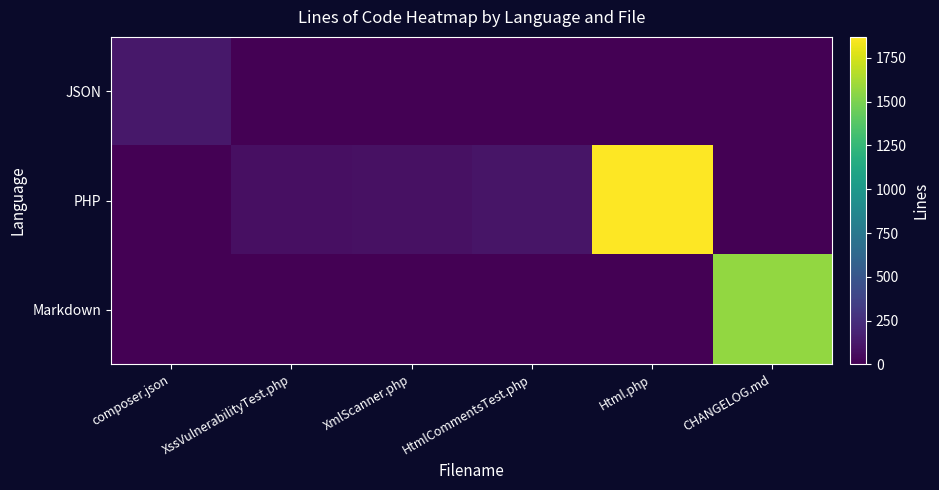

Reading left to right, list all the values displayed in this chart.

JSON: composer.json=120	XssVulnerabilityTest.php=0	XmlScanner.php=0	HtmlCommentsTest.php=0	Html.php=0	CHANGELOG.md=0
PHP: composer.json=0	XssVulnerabilityTest.php=79	XmlScanner.php=87	HtmlCommentsTest.php=103	Html.php=1870	CHANGELOG.md=0
Markdown: composer.json=0	XssVulnerabilityTest.php=0	XmlScanner.php=0	HtmlCommentsTest.php=0	Html.php=0	CHANGELOG.md=1566